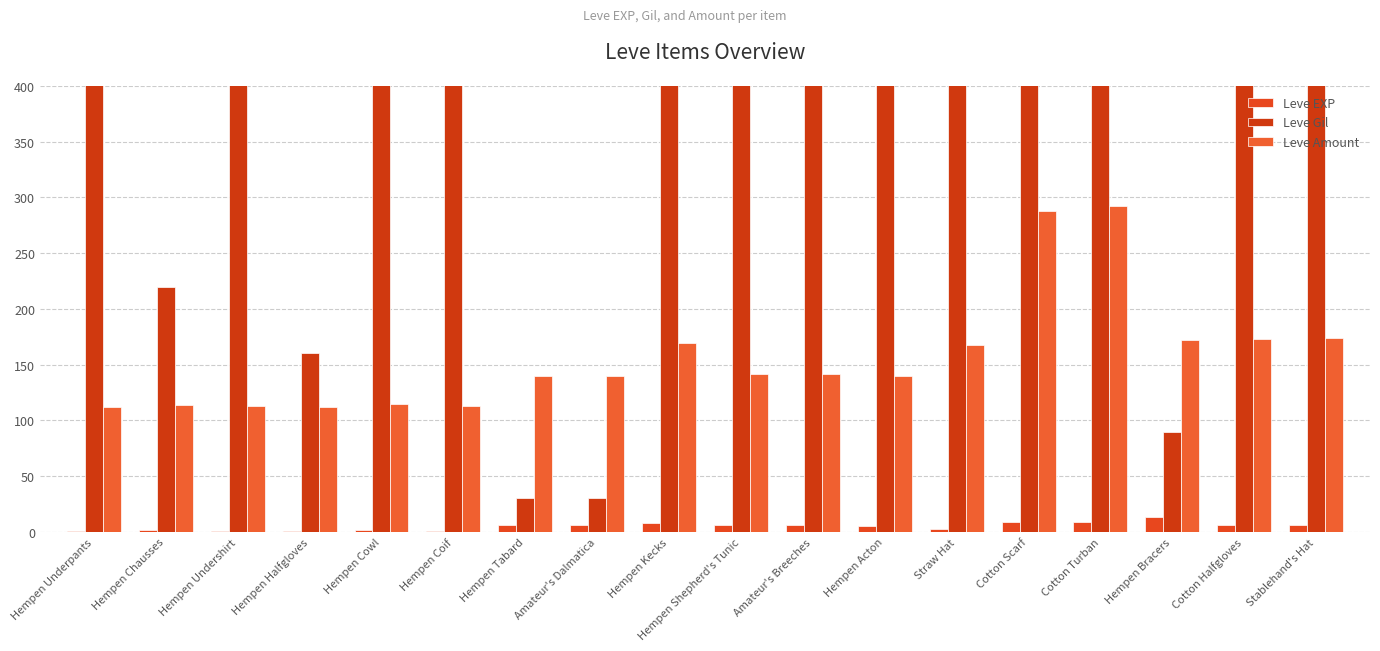

True or false: Leve Amount has a value of 174 at Stablehand's Hat.

True